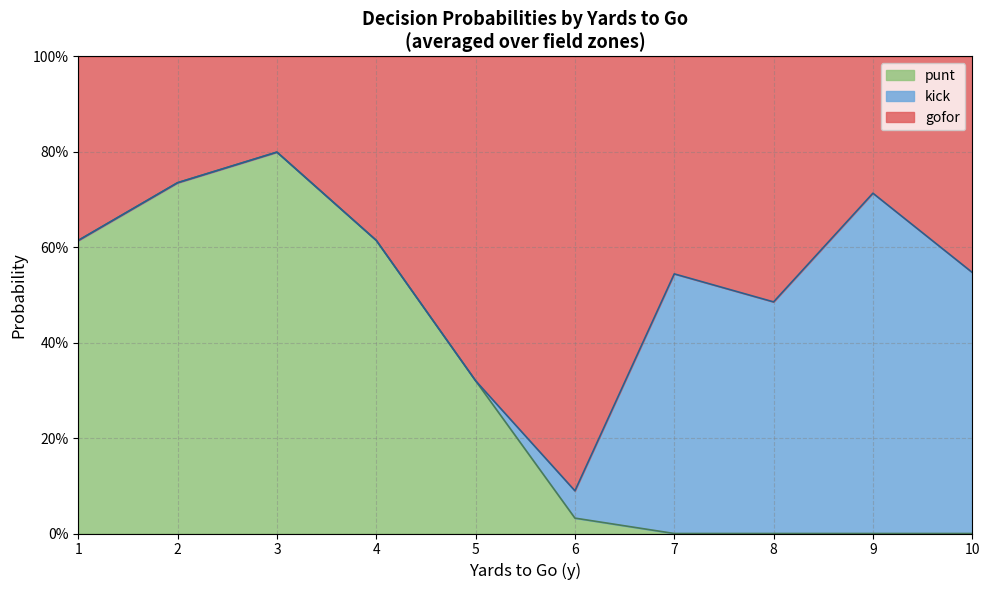

Rank the series by their average value, from lowest to highest.

kick, punt, gofor